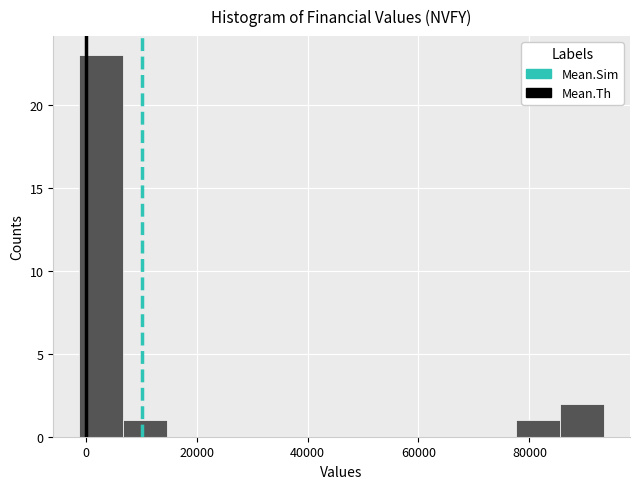

Read against the x-axis, roughly where is the centre of the tallest bar?

2000